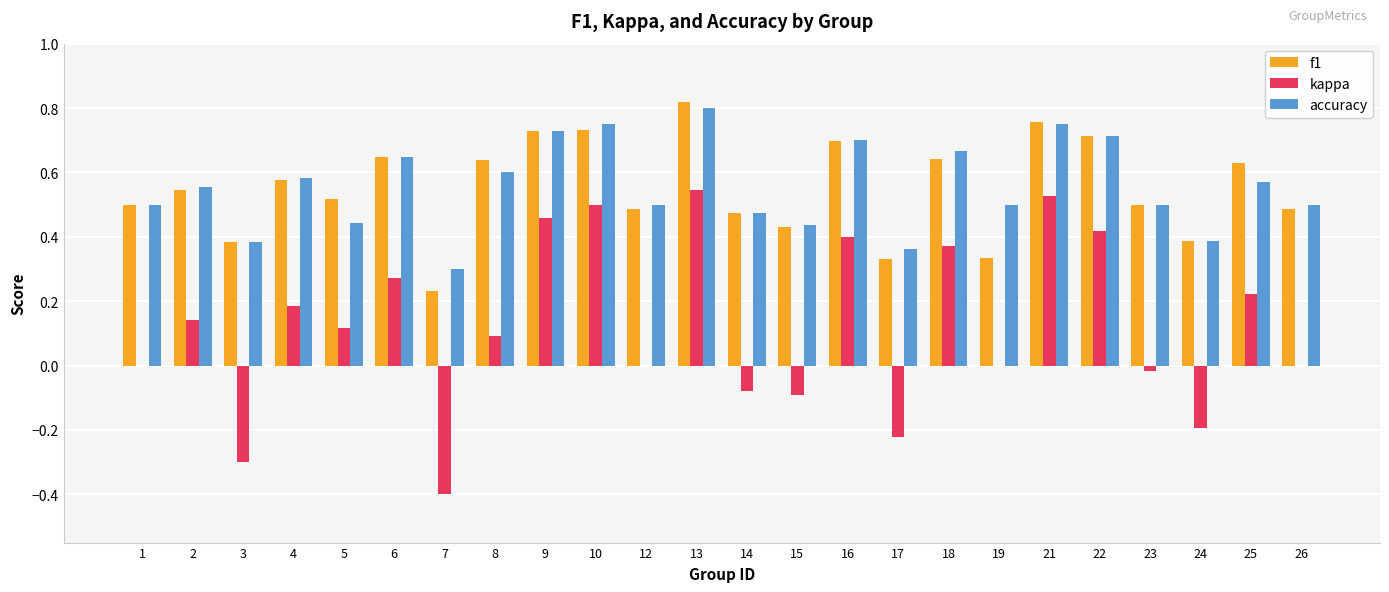

The value of accuracy at 5 is 0.7. True or false?

False